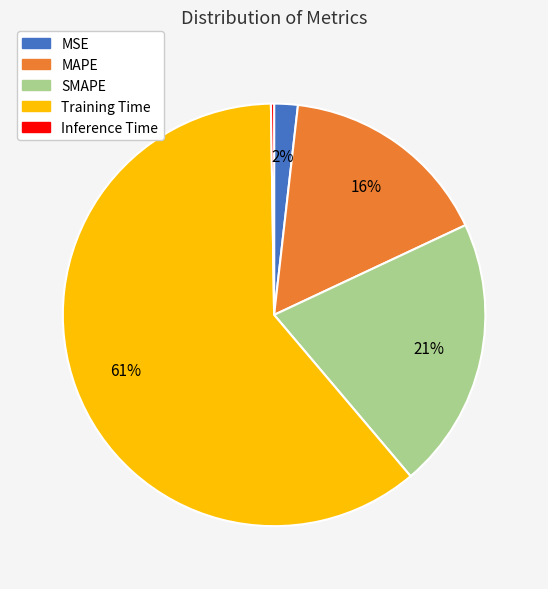

Is there any slice that represents more than half of the pie?

Yes